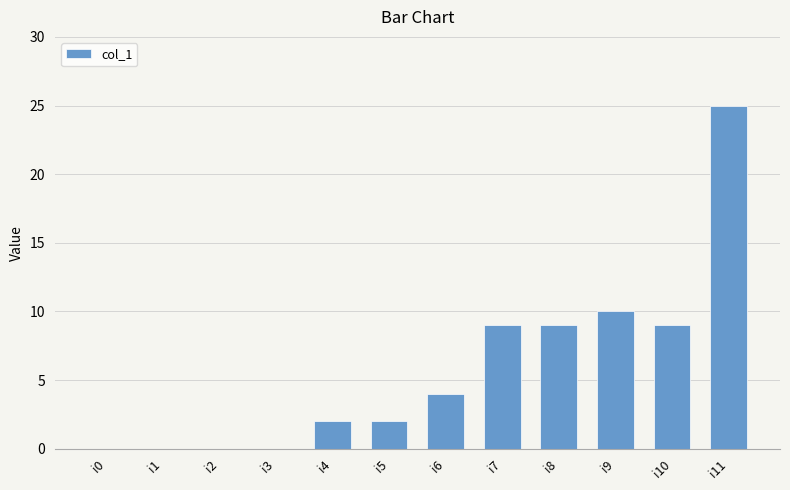

Is it true that the value at i2 is 17?

False